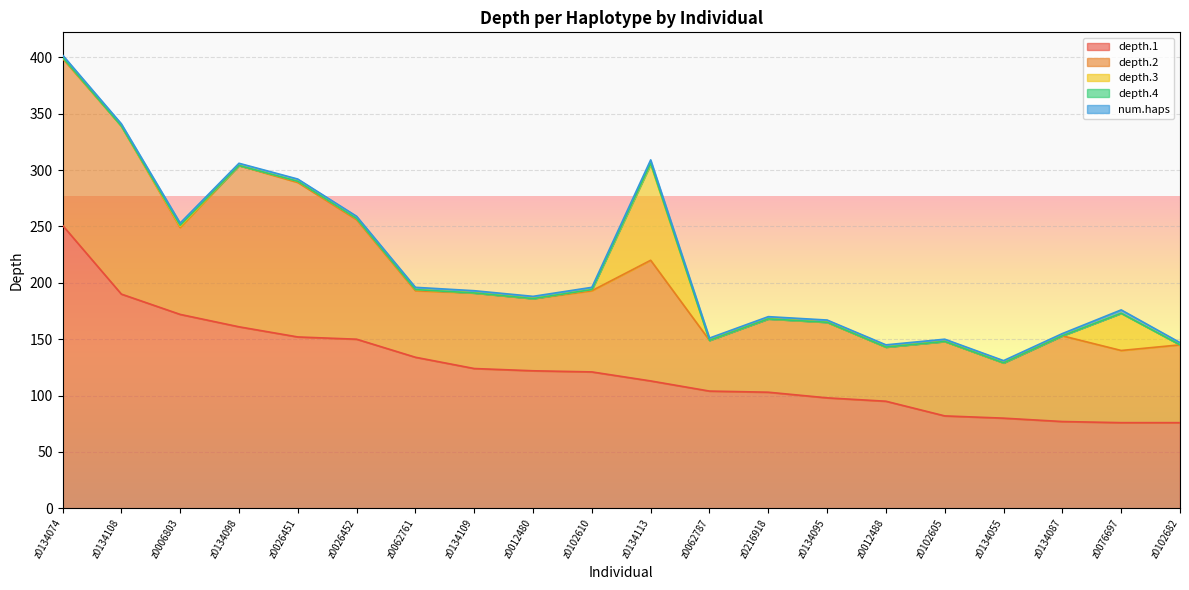

At which label does depth.1 reach its peak?

z0134074